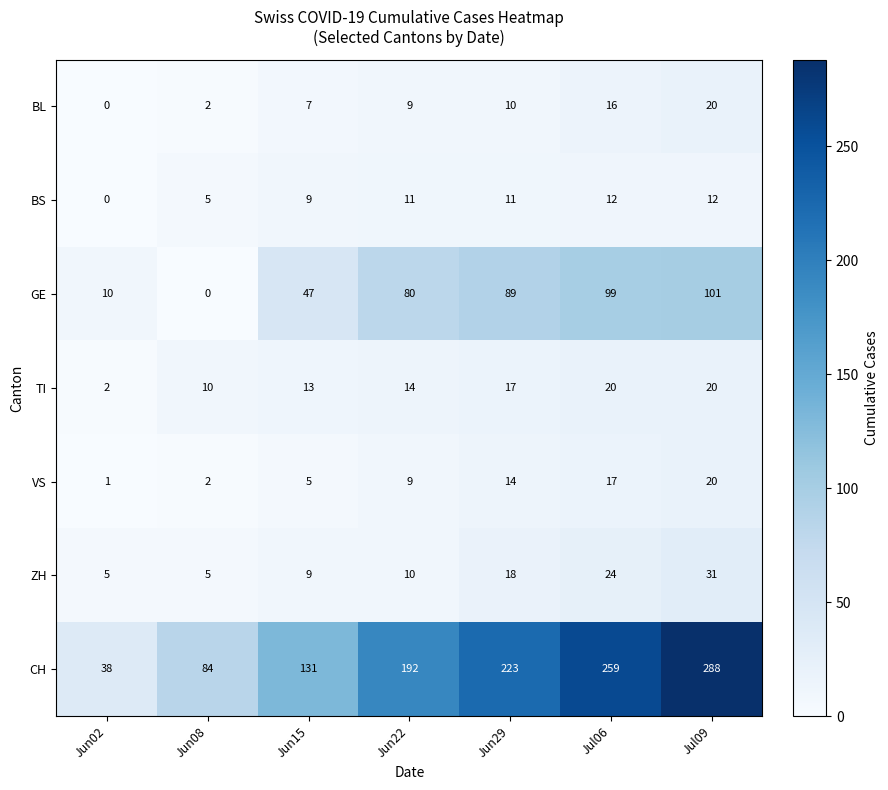

What is the spread (max minus min) of values at Jun08?

84